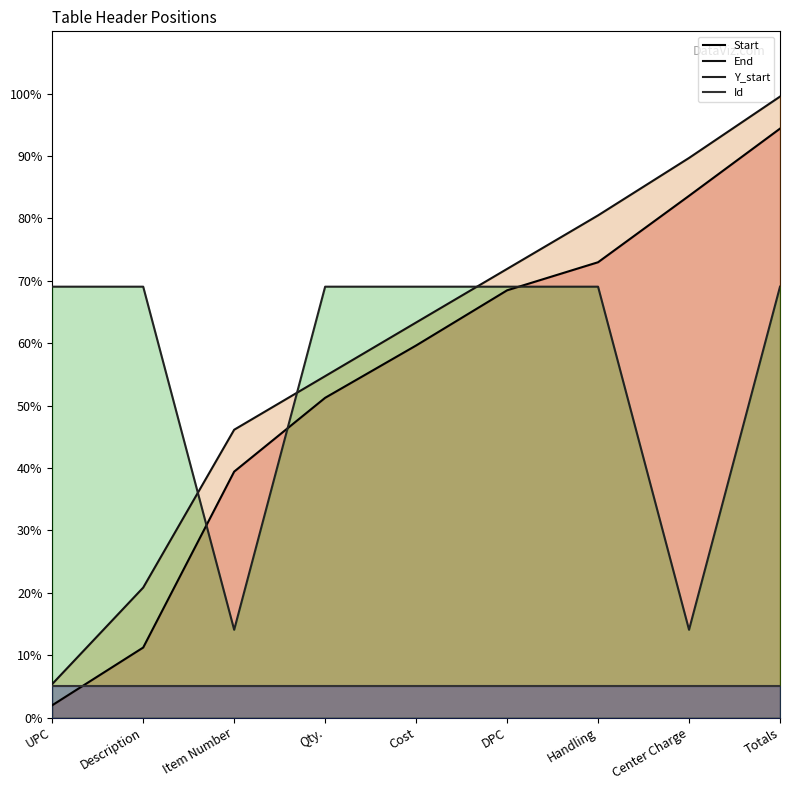

Between Totals and Cost, which is larger?

Totals